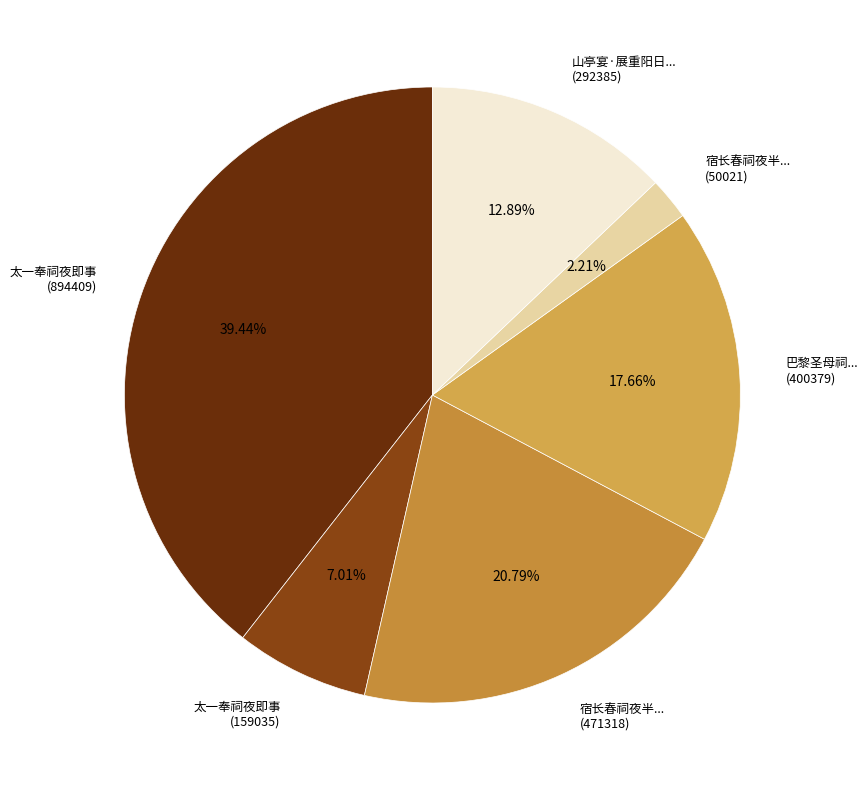

Which category has the biggest portion of the pie?

太一奉祠夜即事 (894409)